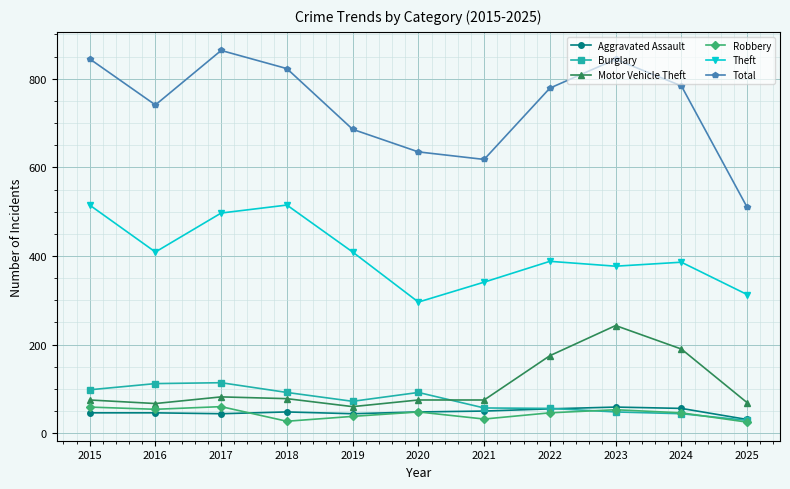

True or false: Total and Robbery intersect in this chart.

False